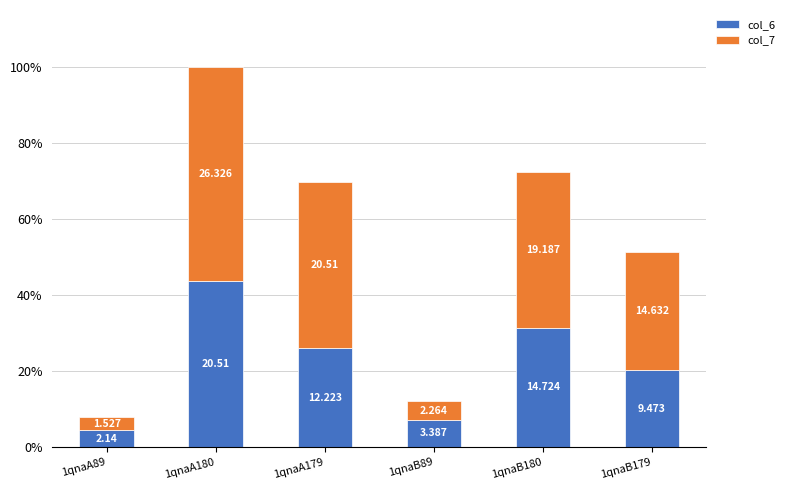

True or false: col_6 has a value of 1.3 at 1qnaA89.

False